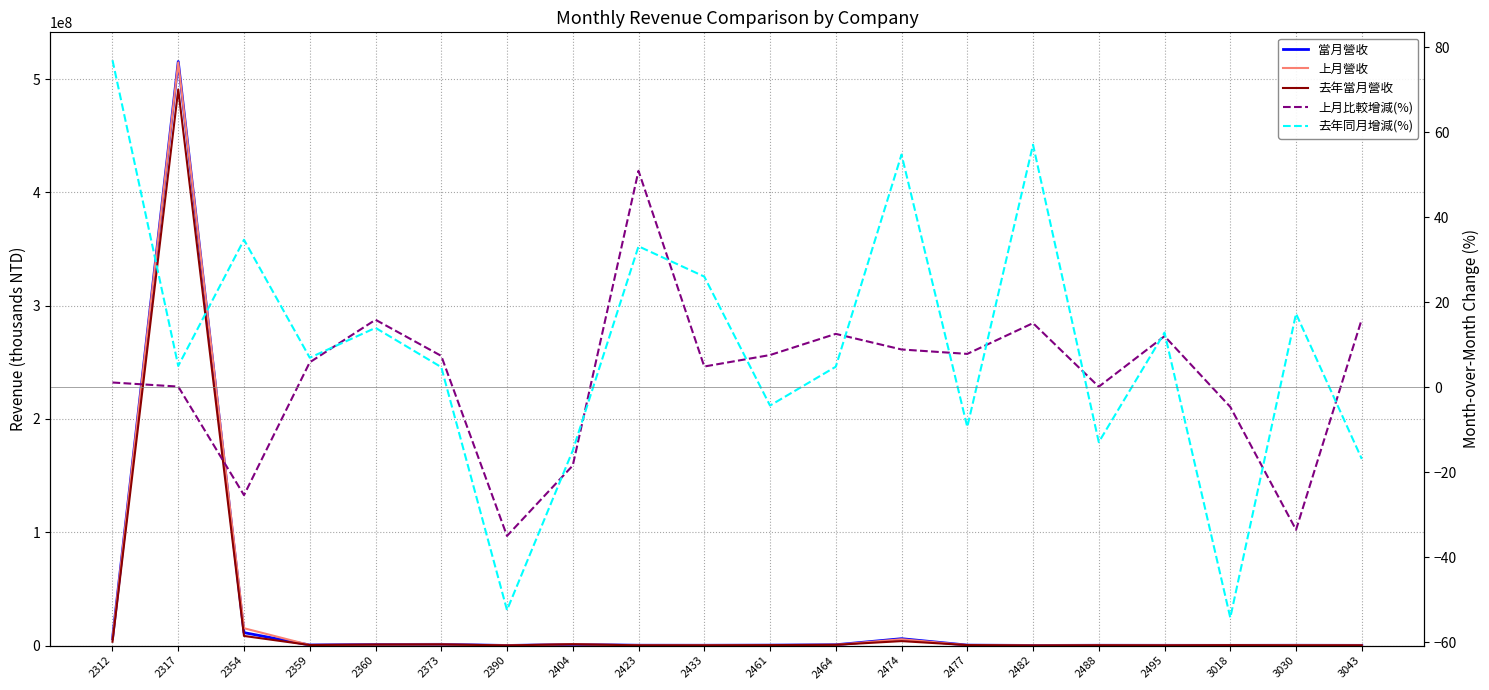

True or false: 上月比較增減(%) and 當月營收 cross at least once.

False